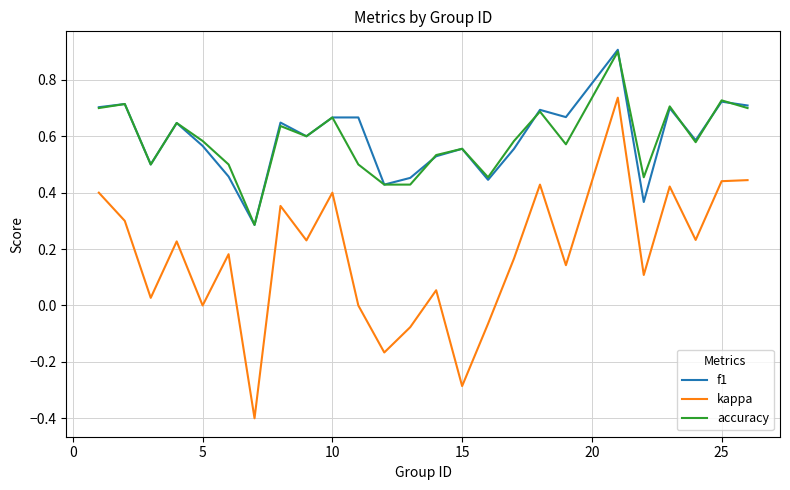

What is the minimum value shown in the chart?

-0.4